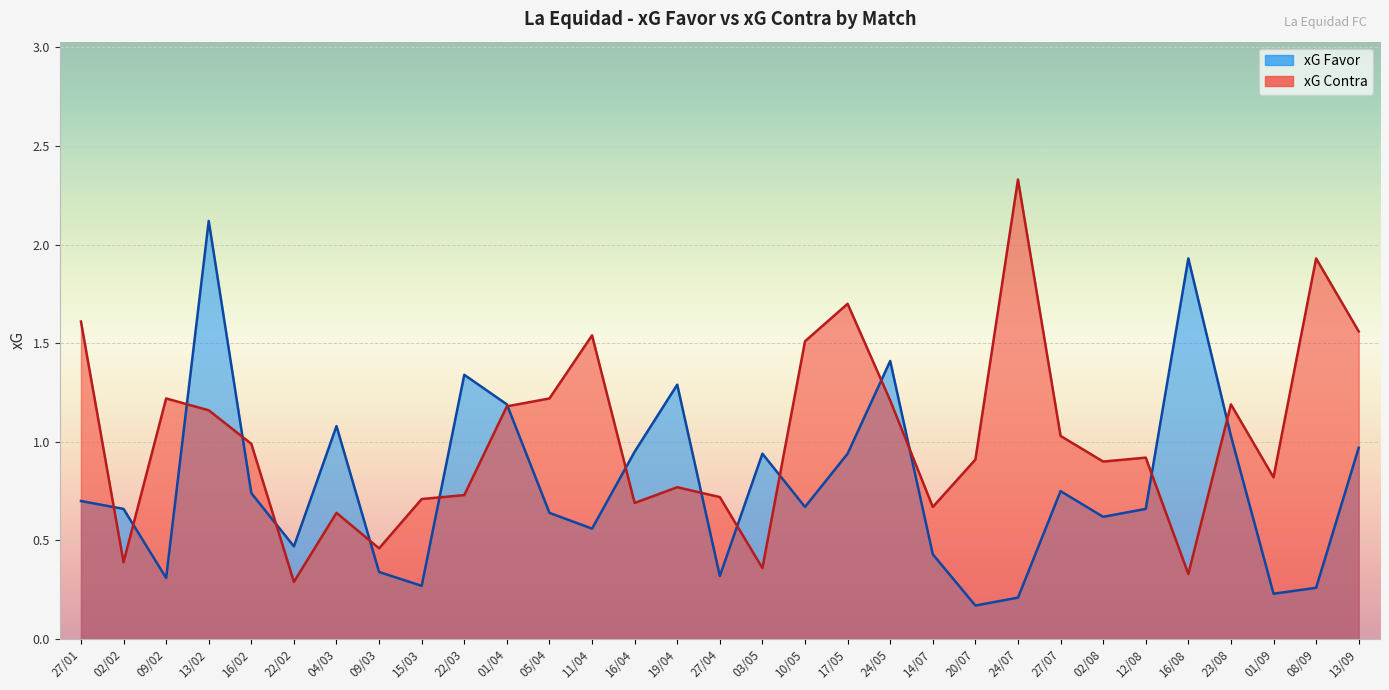

Reading right to left, transcribe all the data shown in this chart.

xG Favor: 1.0	0.3	0.2	1.0	1.9	0.7	0.6	0.8	0.2	0.2	0.4	1.4	0.9	0.7	0.9	0.3	1.3	0.9	0.6	0.6	1.2	1.3	0.3	0.3	1.1	0.5	0.7	2.1	0.3	0.7	0.7
xG Contra: 1.6	1.9	0.8	1.2	0.3	0.9	0.9	1.0	2.3	0.9	0.7	1.2	1.7	1.5	0.4	0.7	0.8	0.7	1.5	1.2	1.2	0.7	0.7	0.5	0.6	0.3	1.0	1.2	1.2	0.4	1.6